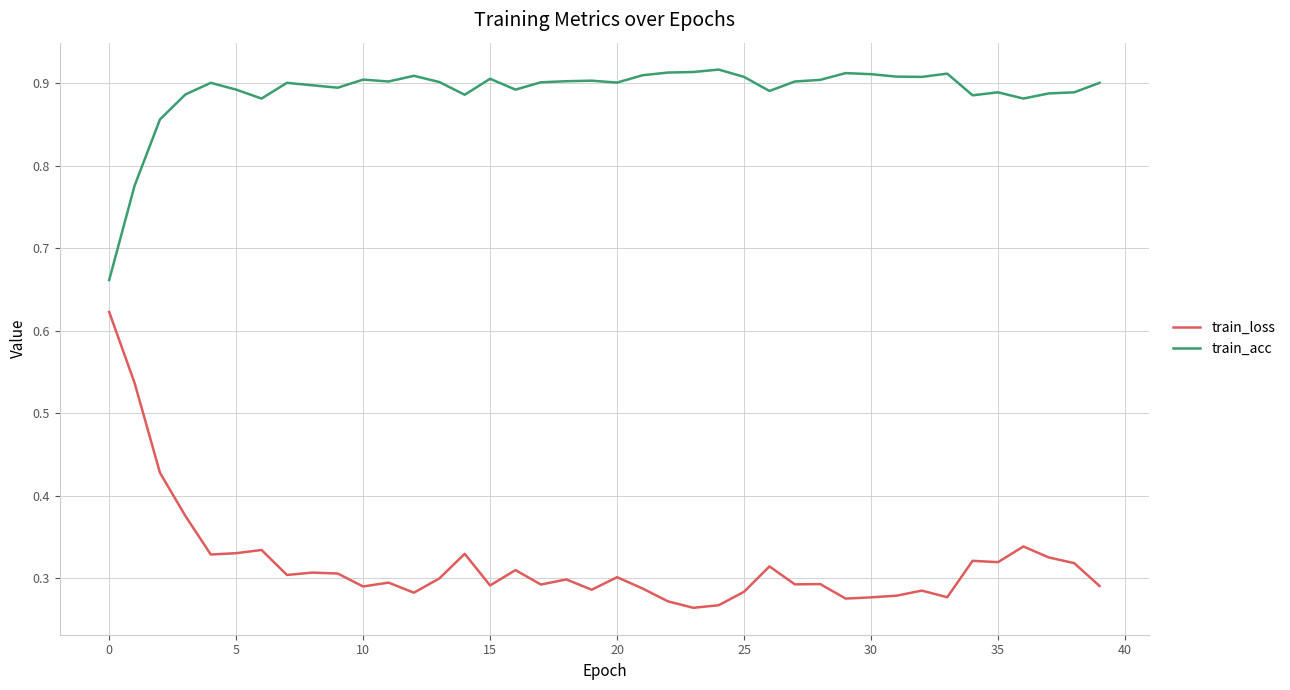

True or false: train_loss and train_acc intersect in this chart.

False